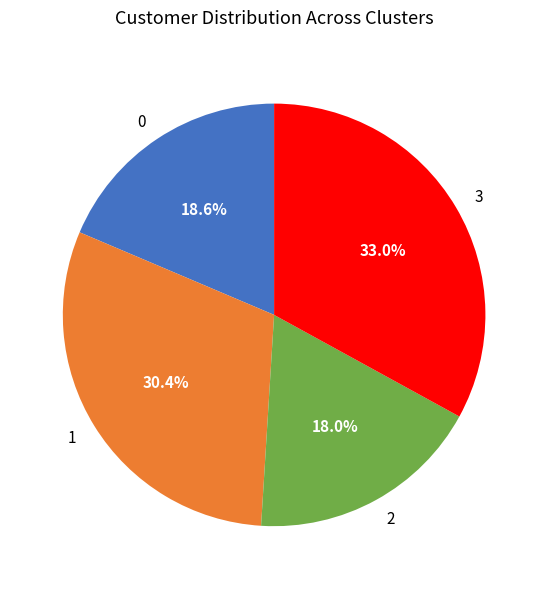

To the nearest percent, what is the combined percentage of 3 and 1?

63%